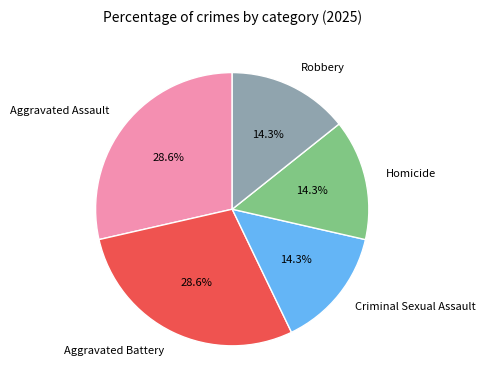

How many slices are in this pie chart?

5